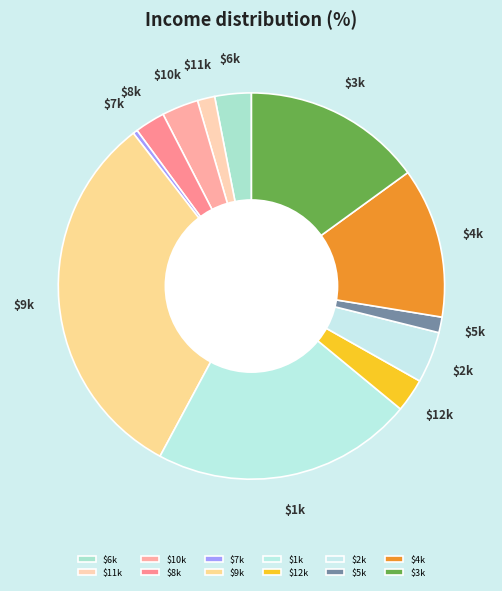

How many slices are in this pie chart?

12